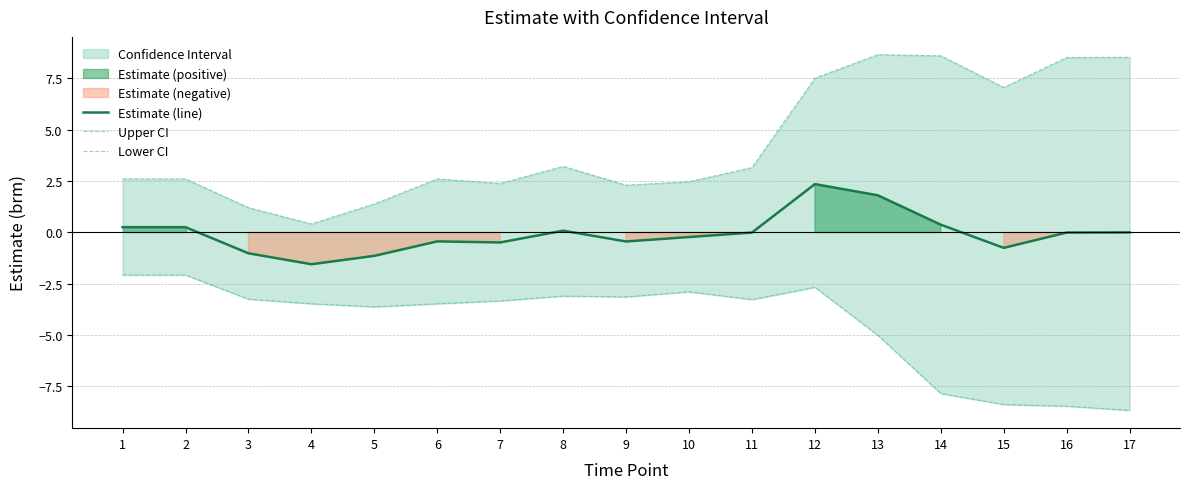

Reading left to right, extract all data points from this chart.

Estimate (line): 0.3	0.3	-1.0	-1.5	-1.1	-0.4	-0.5	0.1	-0.4	-0.2	-0.0	2.4	1.8	0.4	-0.7	-0.0	0.0
Upper CI: 2.6	2.6	1.2	0.4	1.4	2.6	2.4	3.2	2.3	2.5	3.2	7.5	8.7	8.6	7.1	8.5	8.5
Lower CI: -2.1	-2.1	-3.2	-3.5	-3.6	-3.5	-3.3	-3.1	-3.1	-2.9	-3.3	-2.7	-5.0	-7.8	-8.4	-8.5	-8.7